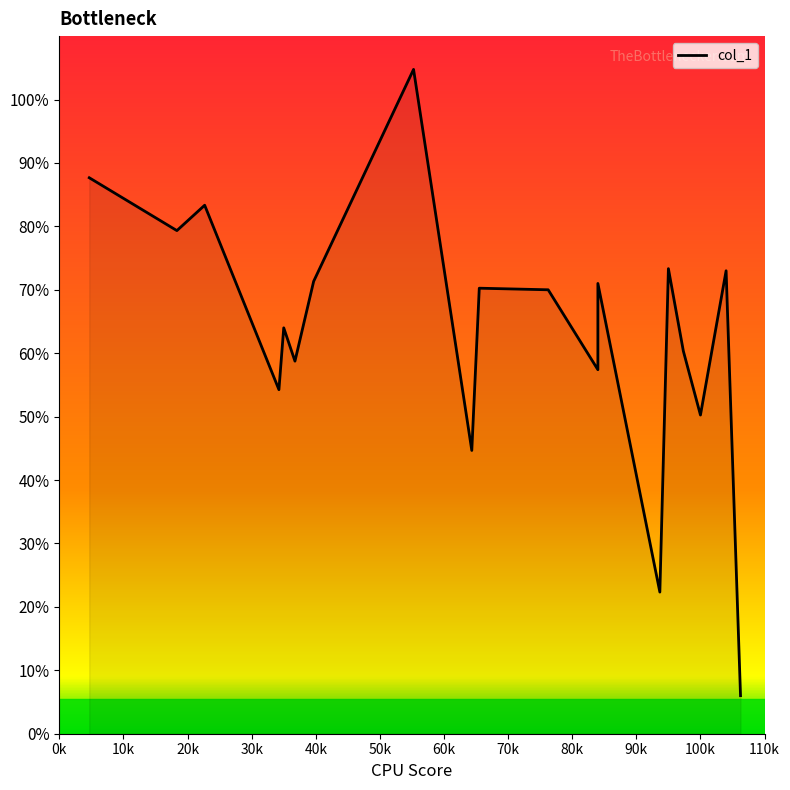

Is it true that the value at 110k is 20.1?

False